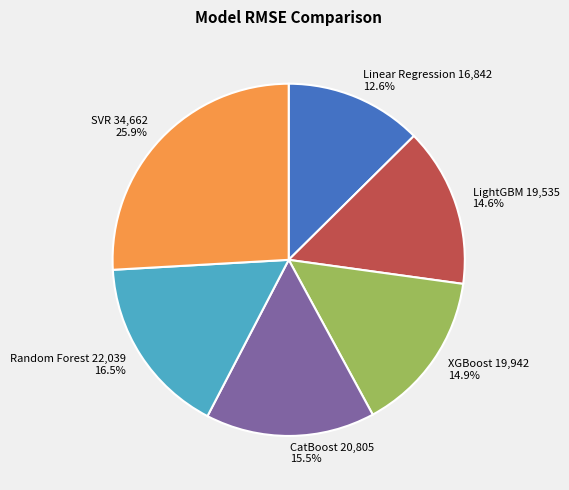

To the nearest percent, what is the combined percentage of XGBoost and CatBoost?

30%